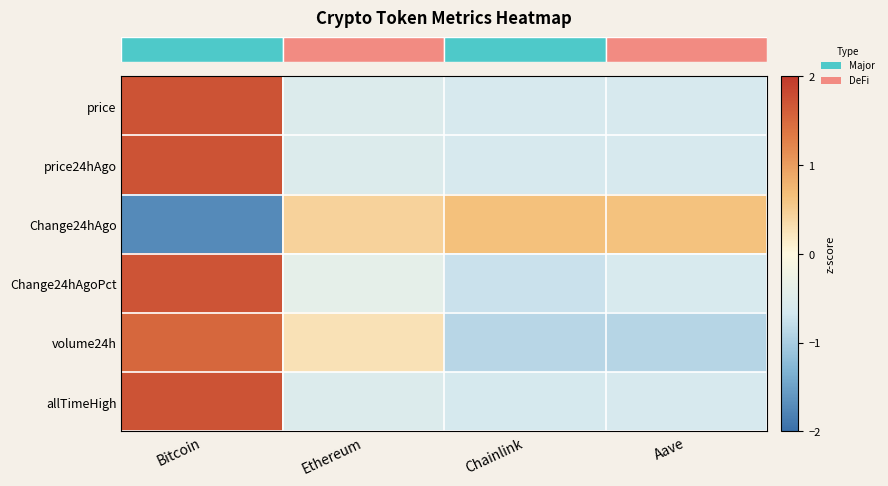

Reading left to right, extract all data points from this chart.

row_0: 1.7	-0.5	-0.6	-0.6
row_1: 1.7	-0.5	-0.6	-0.6
row_2: -1.7	0.5	0.6	0.6
row_3: 1.7	-0.4	-0.7	-0.6
row_4: 1.5	0.3	-0.9	-0.9
row_5: 1.7	-0.5	-0.6	-0.6